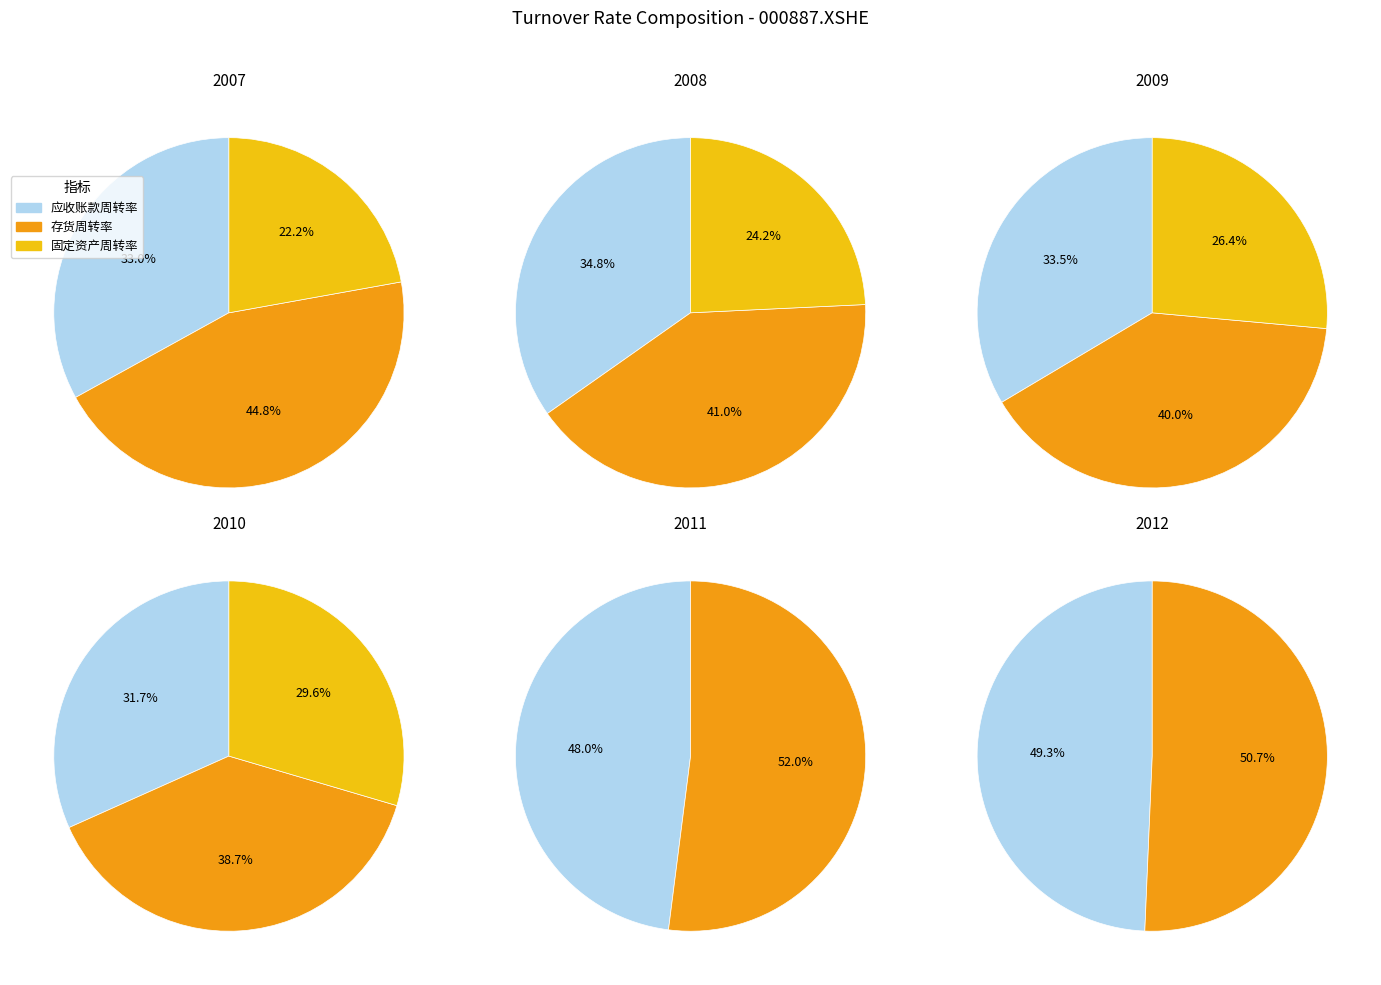

Which series has the widest spread of values?

固定资产周转率